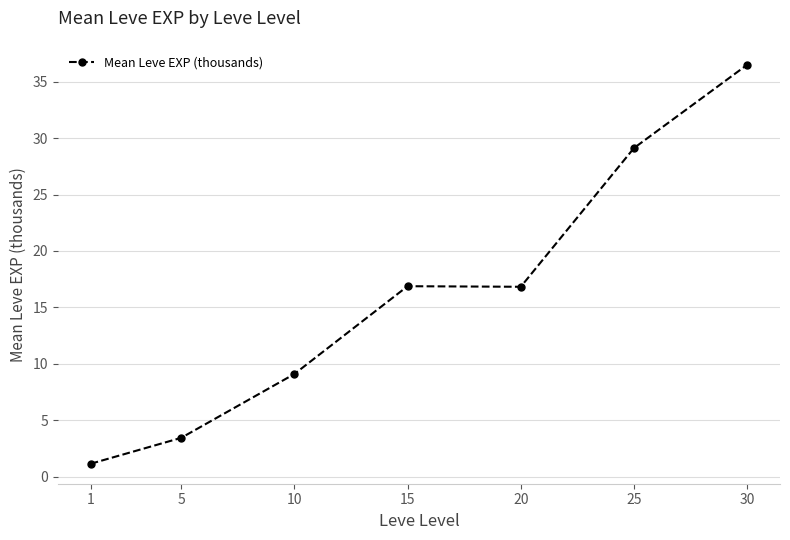

The value at 10 is 12.0. True or false?

False